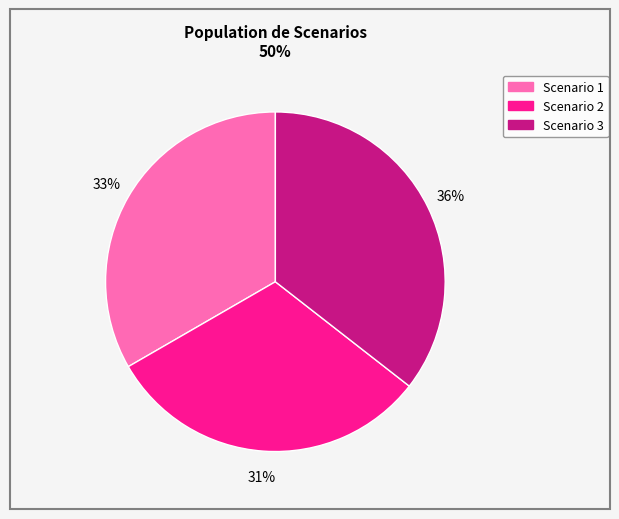

To the nearest percent, what is the difference between the Scenario 1 and Scenario 2 slice percentages?

2%